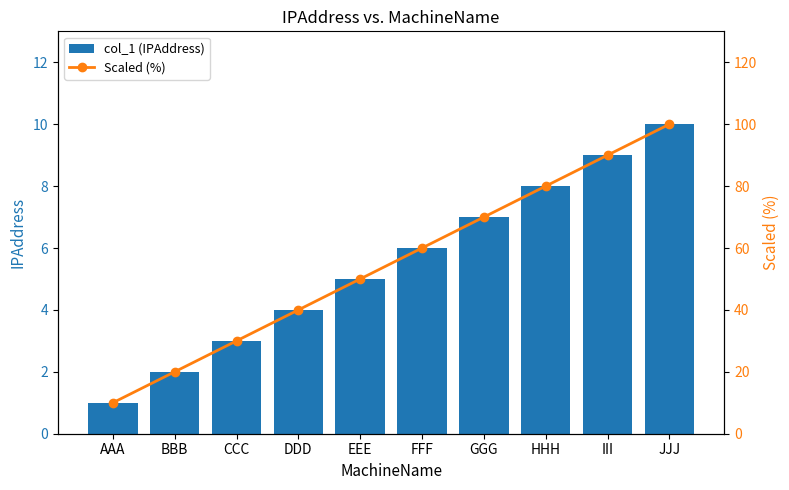

What is the label of the 8th bar from the left?

HHH